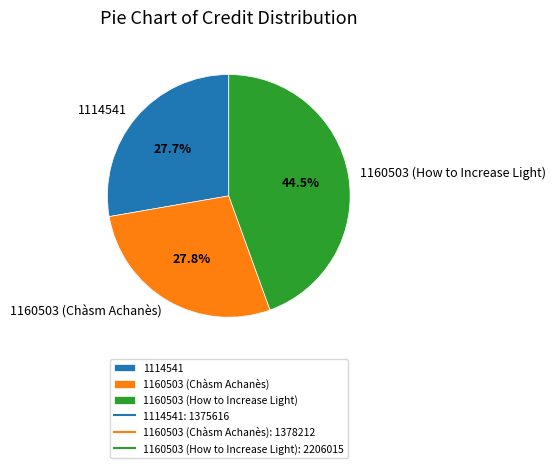

What percentage is the 1114541 slice, to the nearest percent?

28%